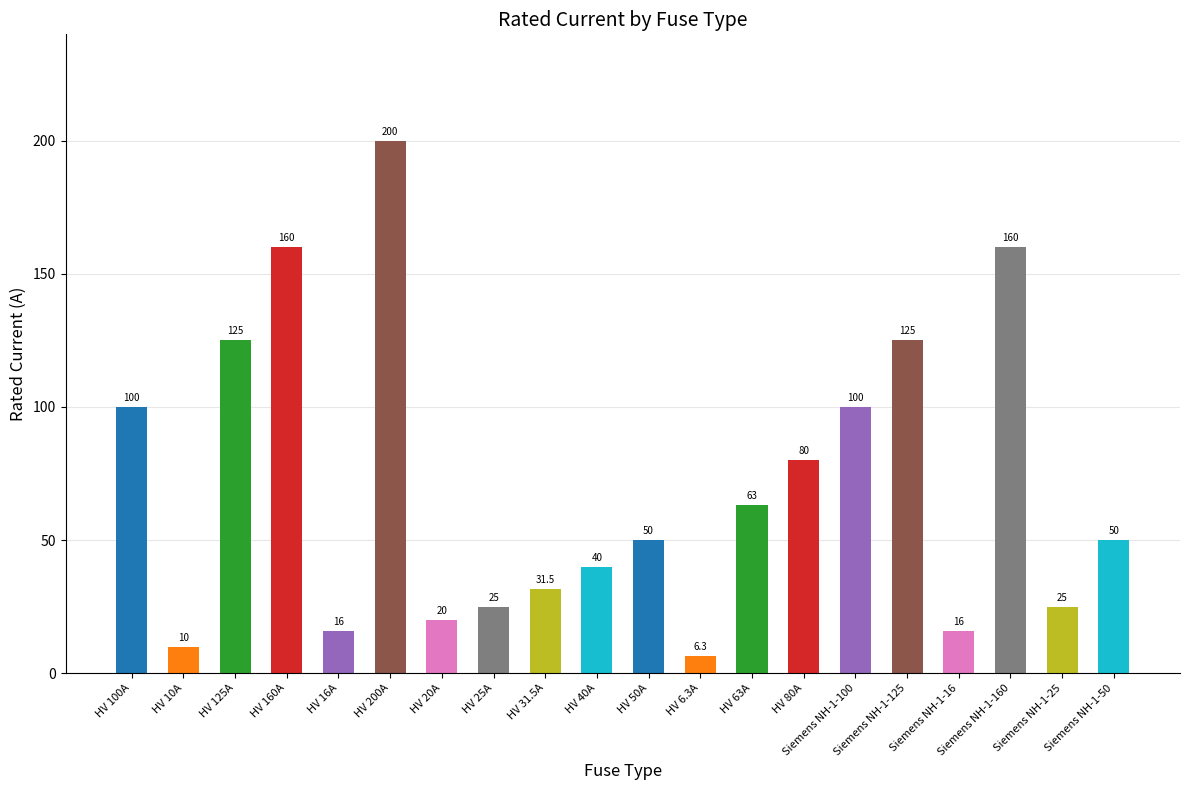

What is the minimum value shown in the chart?

6.3